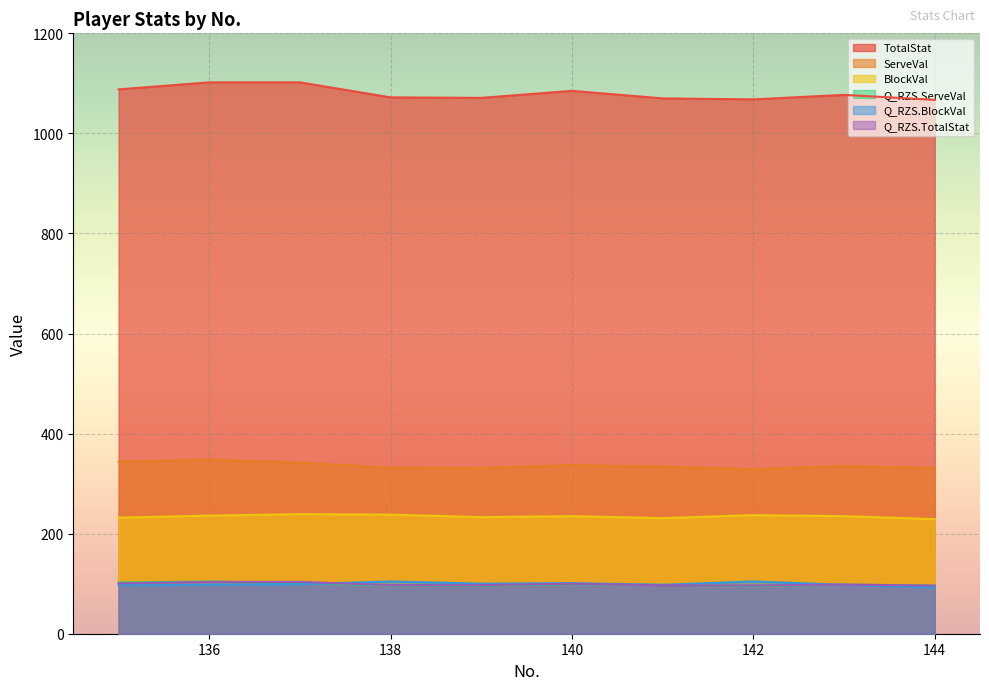

Reading right to left, extract all data points from this chart.

TotalStat: 144=1067.0	143=1077.0	142=1068.0	141=1070.0	140=1085.0	139=1071.0	138=1072.0	137=1102.0	136=1102.0	135=1088.0
ServeVal: 144=331.0	143=335.0	142=329.0	141=334.0	140=337.0	139=331.0	138=332.0	137=342.0	136=348.0	135=344.0
BlockVal: 144=229.0	143=235.0	142=237.0	141=231.0	140=235.0	139=233.0	138=238.0	137=239.0	136=236.0	135=232.0
Q_RZS.ServeVal: 144=96.1	143=98.1	142=95.2	141=97.6	140=99.0	139=96.1	138=96.6	137=101.4	136=104.3	135=102.4
Q_RZS.BlockVal: 144=92.1	143=97.8	142=104.5	141=97.8	140=101.1	139=100.0	138=104.5	137=98.9	136=97.8	135=96.6
Q_RZS.TotalStat: 144=96.2	143=98.3	142=96.4	141=96.8	140=100.0	139=97.0	138=97.3	137=103.6	136=103.6	135=100.6